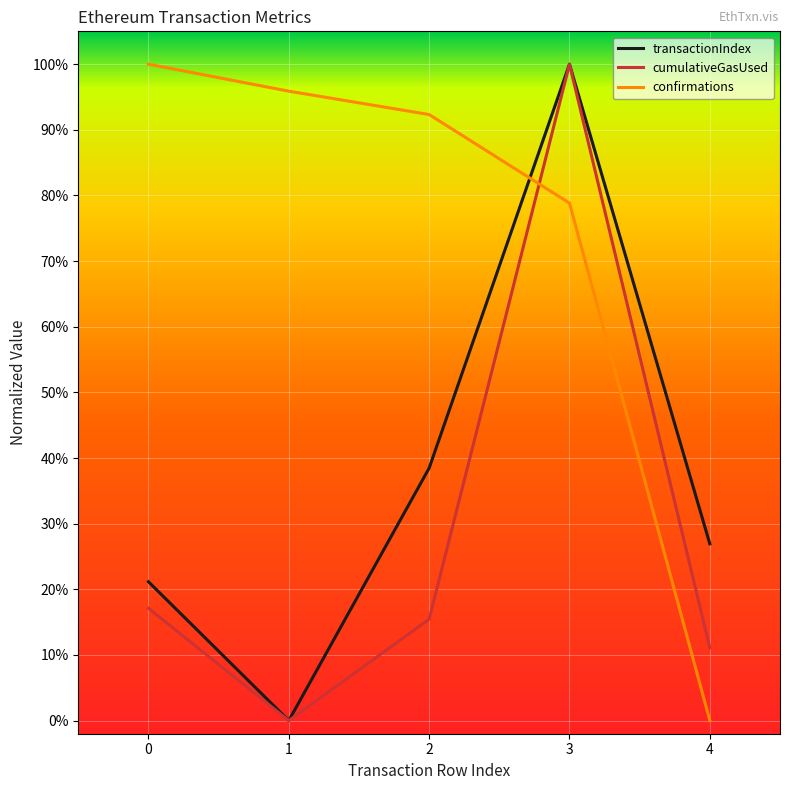

Which category has the highest value in the cumulativeGasUsed series?

3